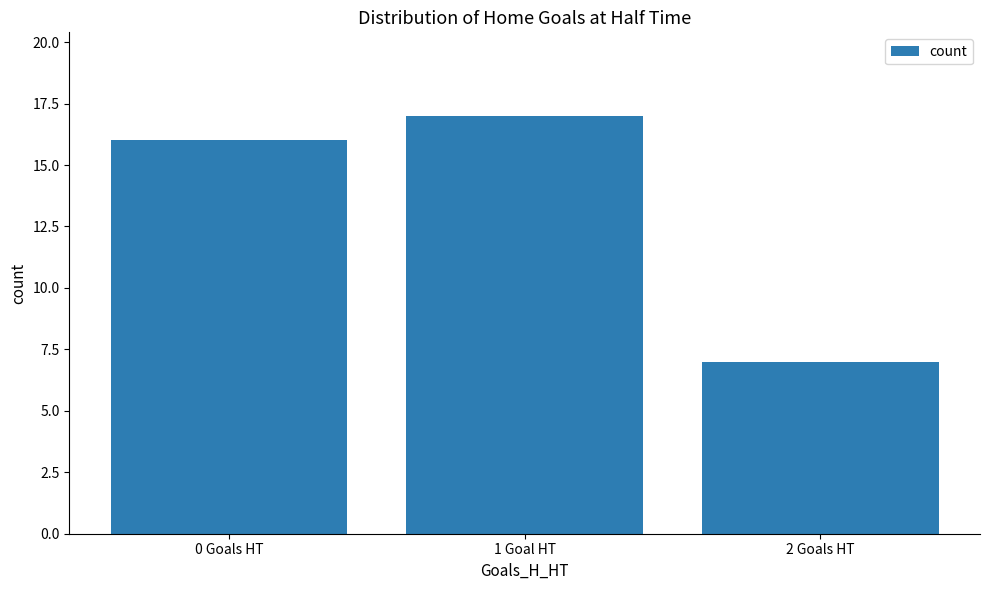

Are the bars horizontal?

No